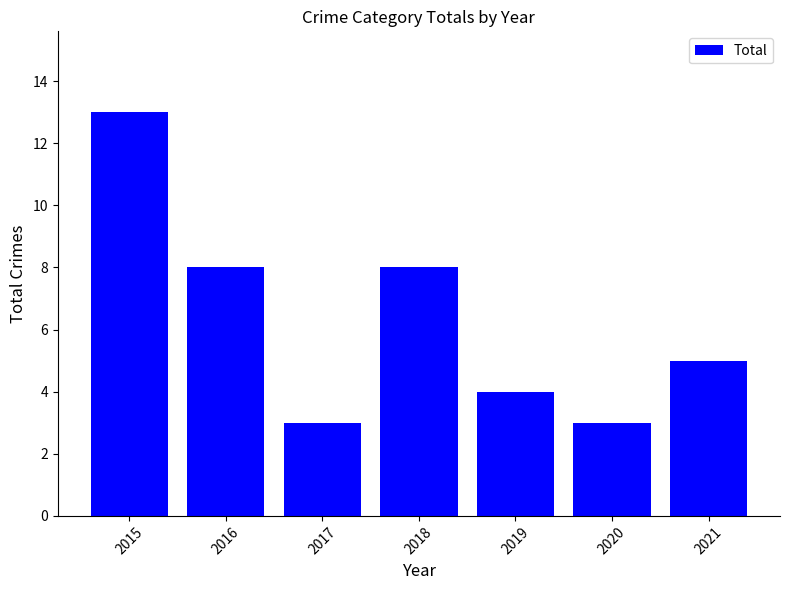

True or false: the data shows 13 at 2015.

True